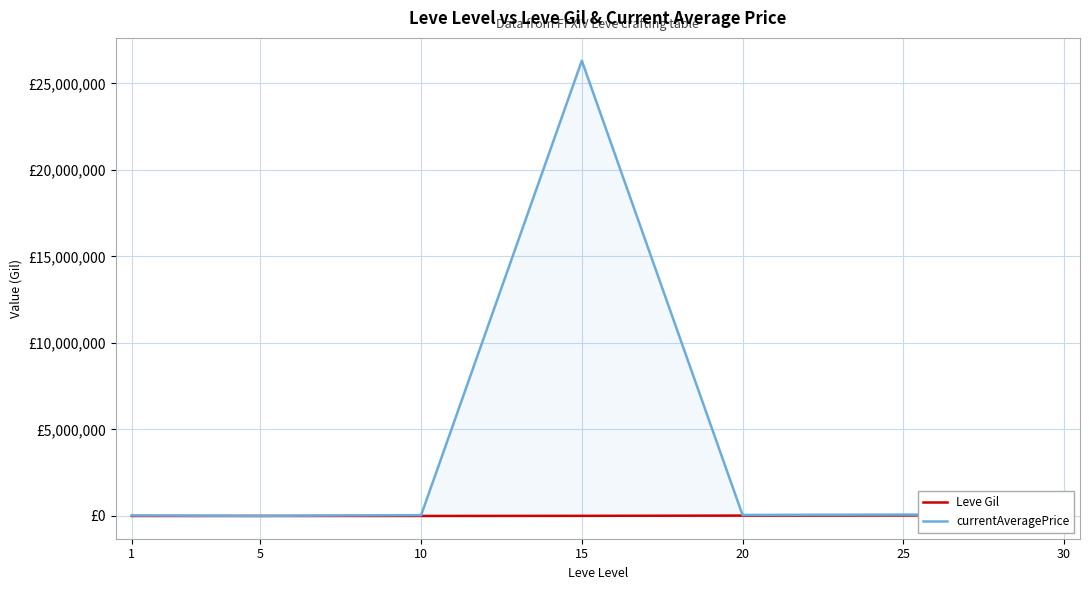

Rank the series by their average value, from lowest to highest.

Leve Gil, currentAveragePrice